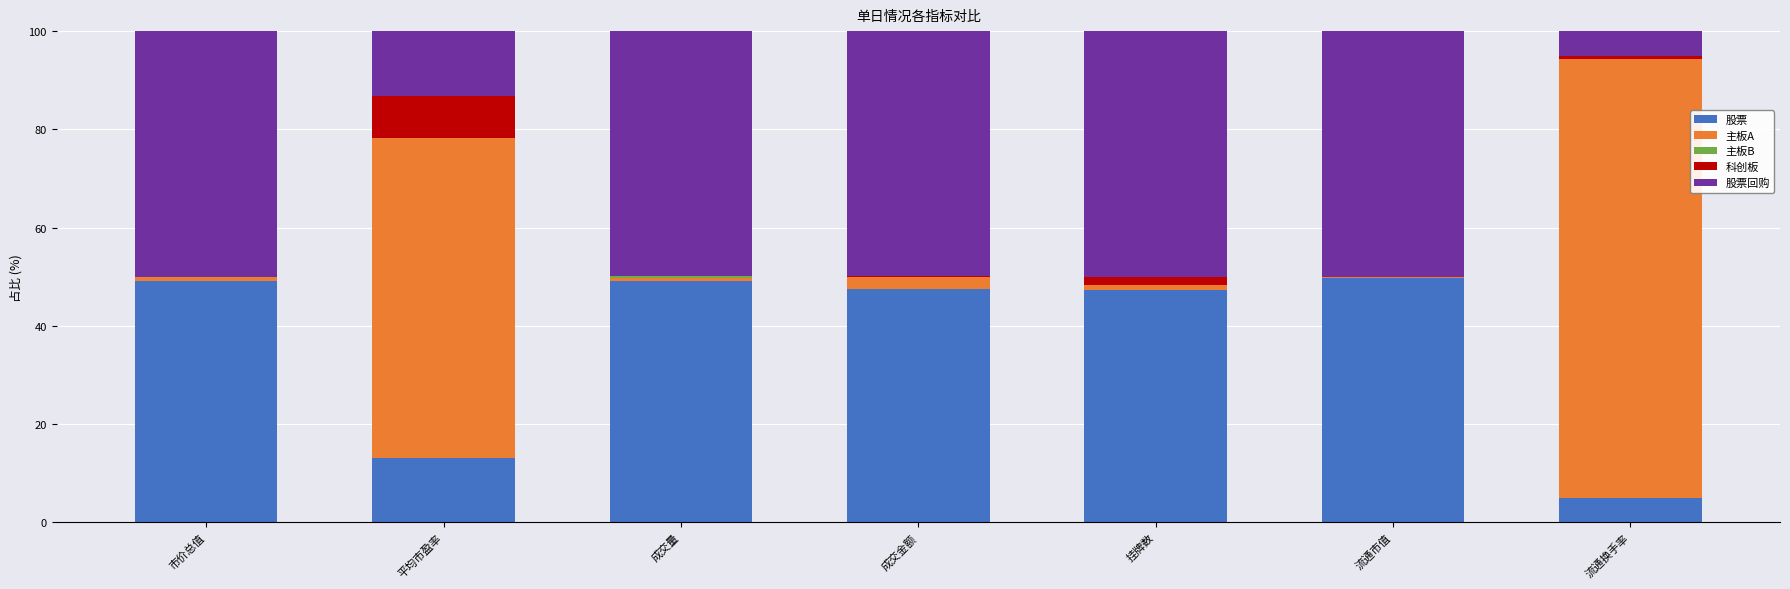

The value of 股票 at 成交量 is 49.2. True or false?

True